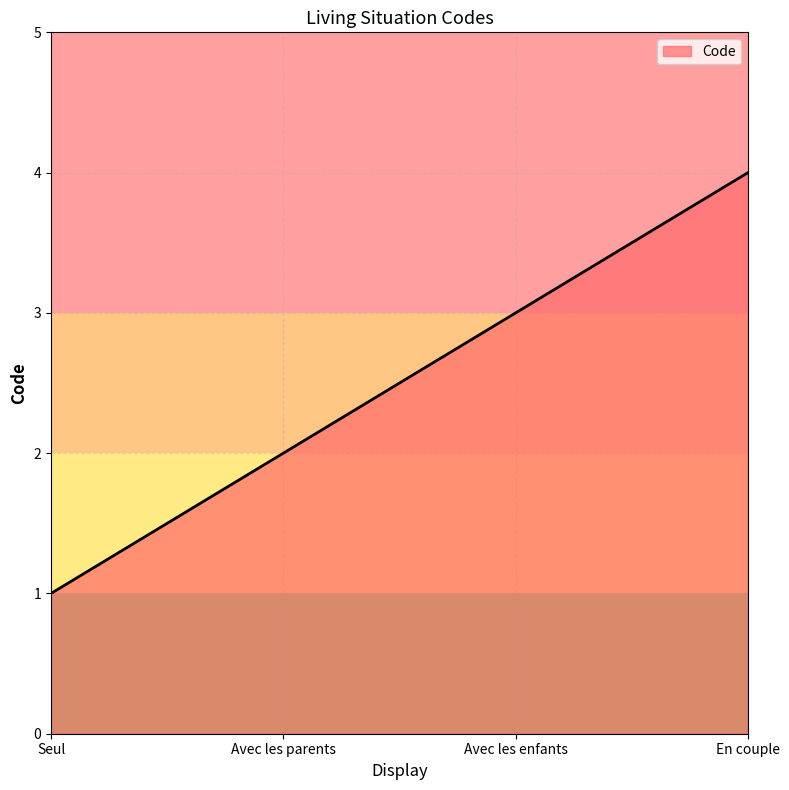

What is the difference between the maximum and minimum values?

3